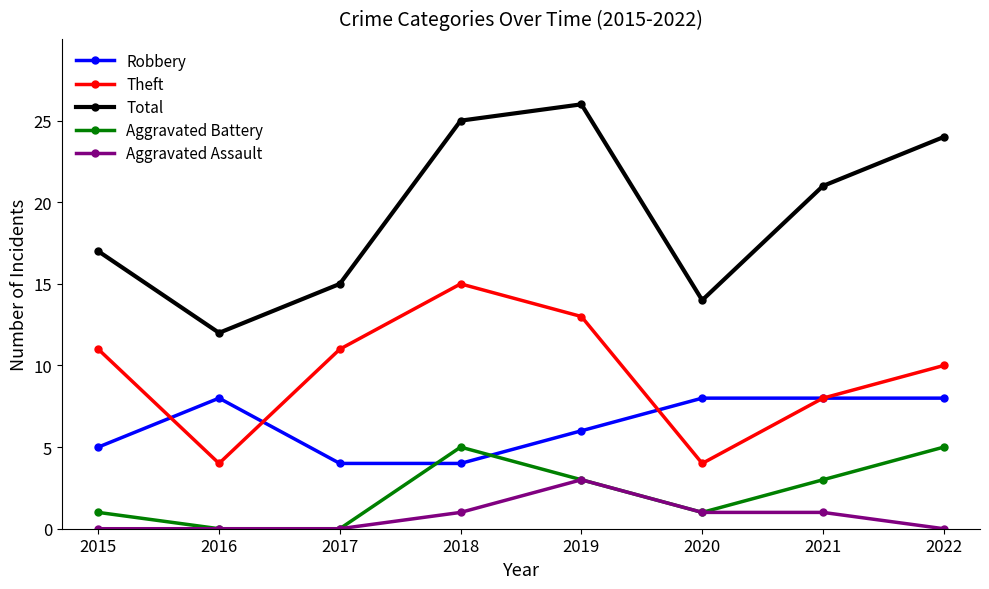

The Robbery series shows 8 at 2016. True or false?

True